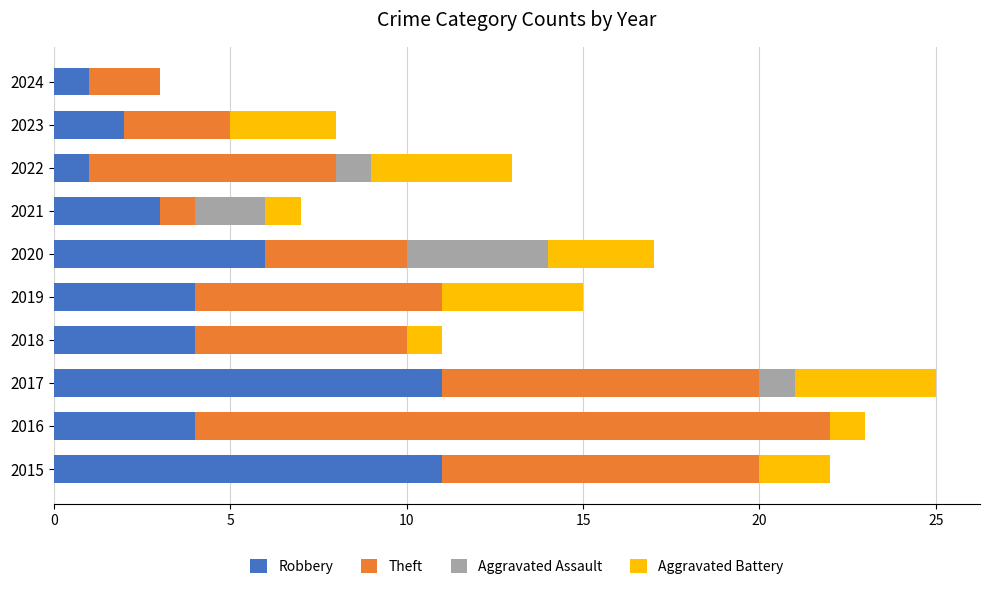

What is the total value across all series at 2021?

7